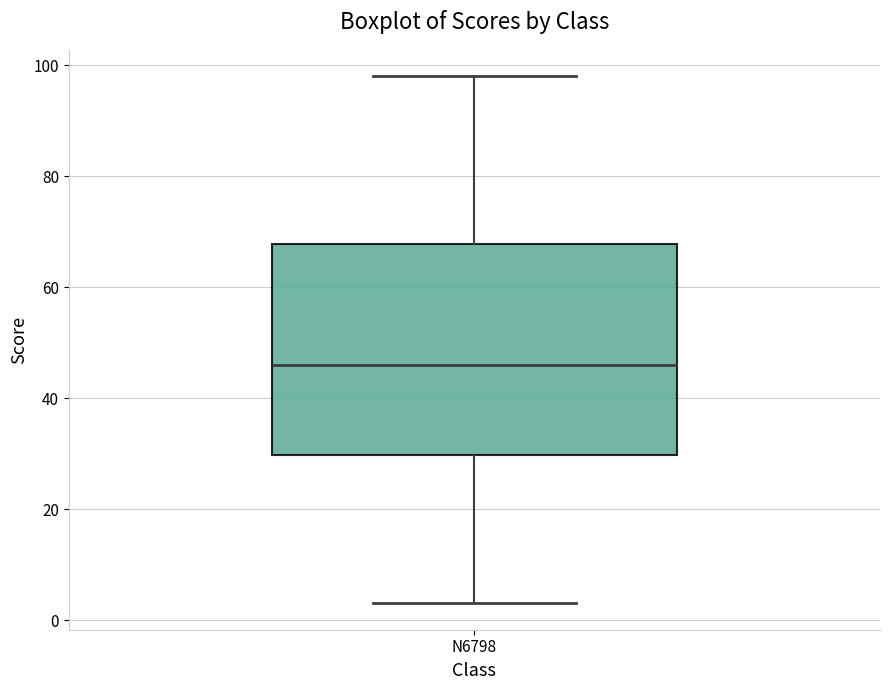

Read this box plot against the y-axis: the position of the median line, the range covered by the box, and the ends of both whiskers. The values are not printed on the chart, so give them approximately, as read against the axis.

median 46, box 30 to 68, whiskers 4 to 98